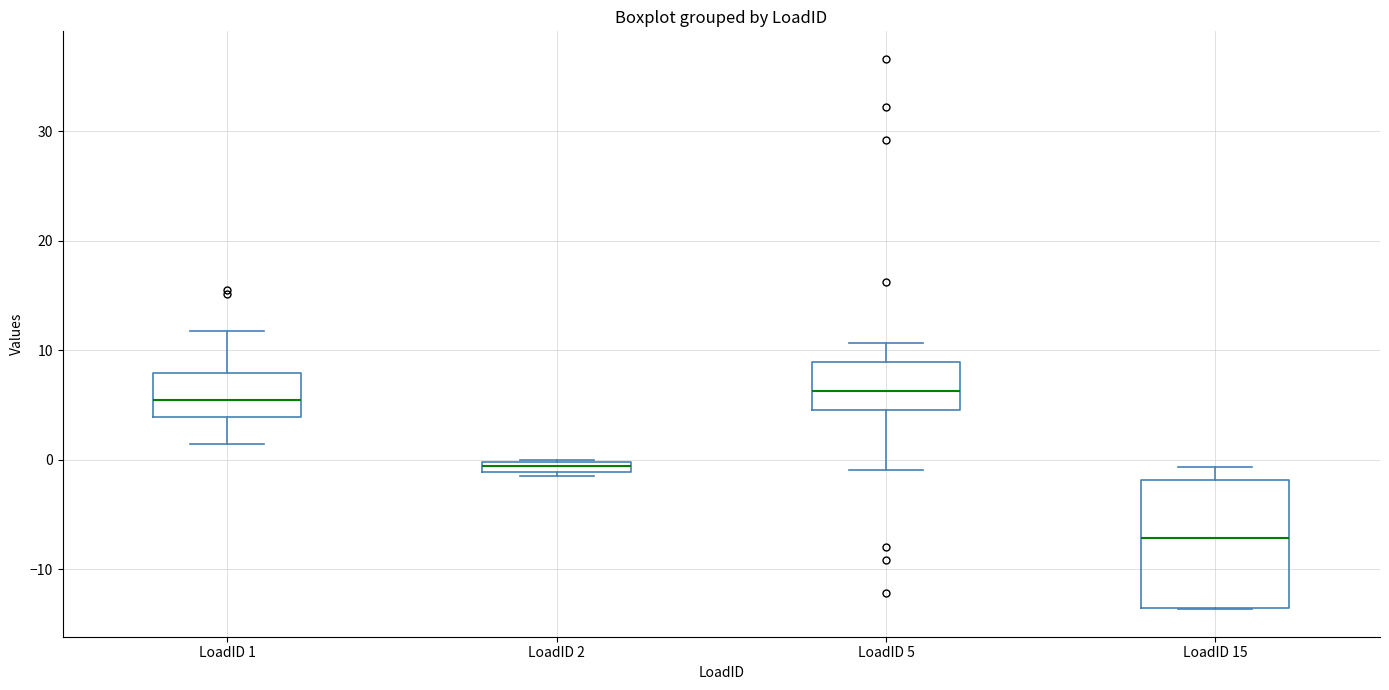

Where is the upper edge of the box for LoadID 1 on the y-axis? The values are not printed on the chart, so give them approximately, as read against the axis.

8